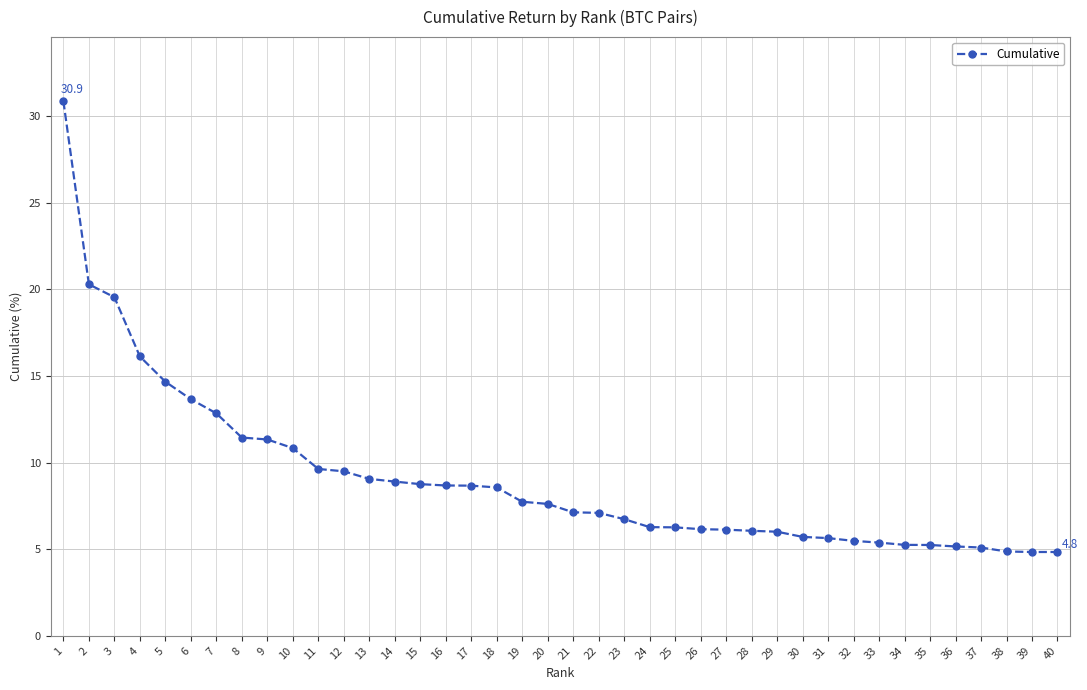

What is the value of the 11th point from the left?

9.6